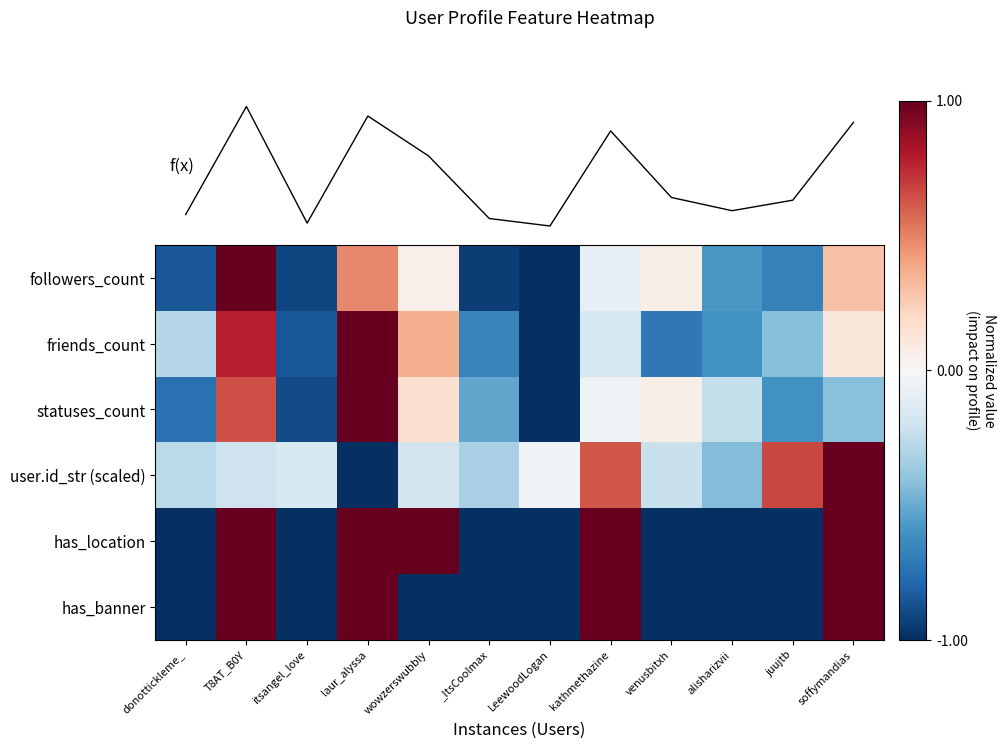

Where does the f(x) series first go above 0?

T8AT_B0Y